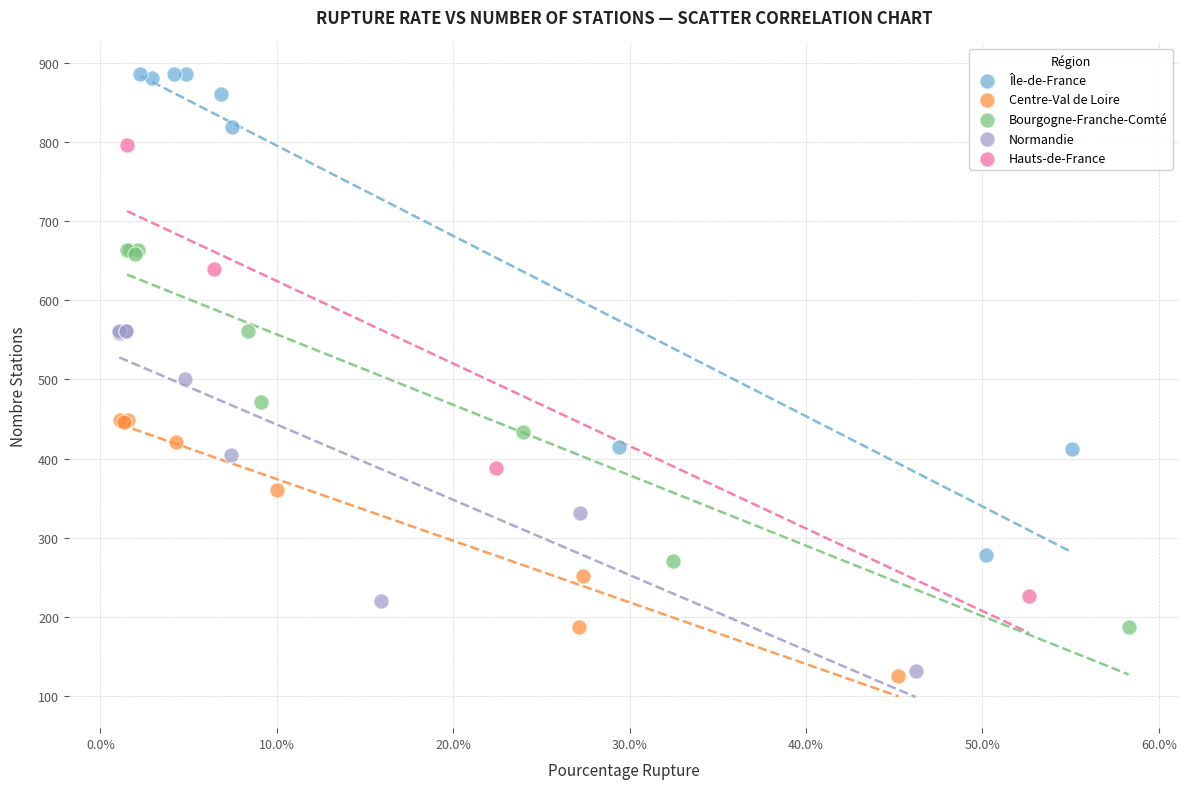

Which series contains the highest Y value?

Île-de-France